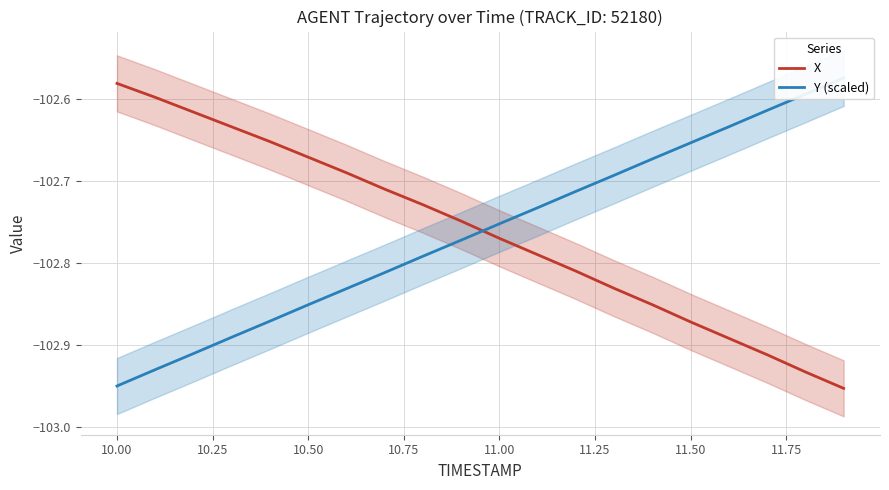

How many data points does each series have?

20